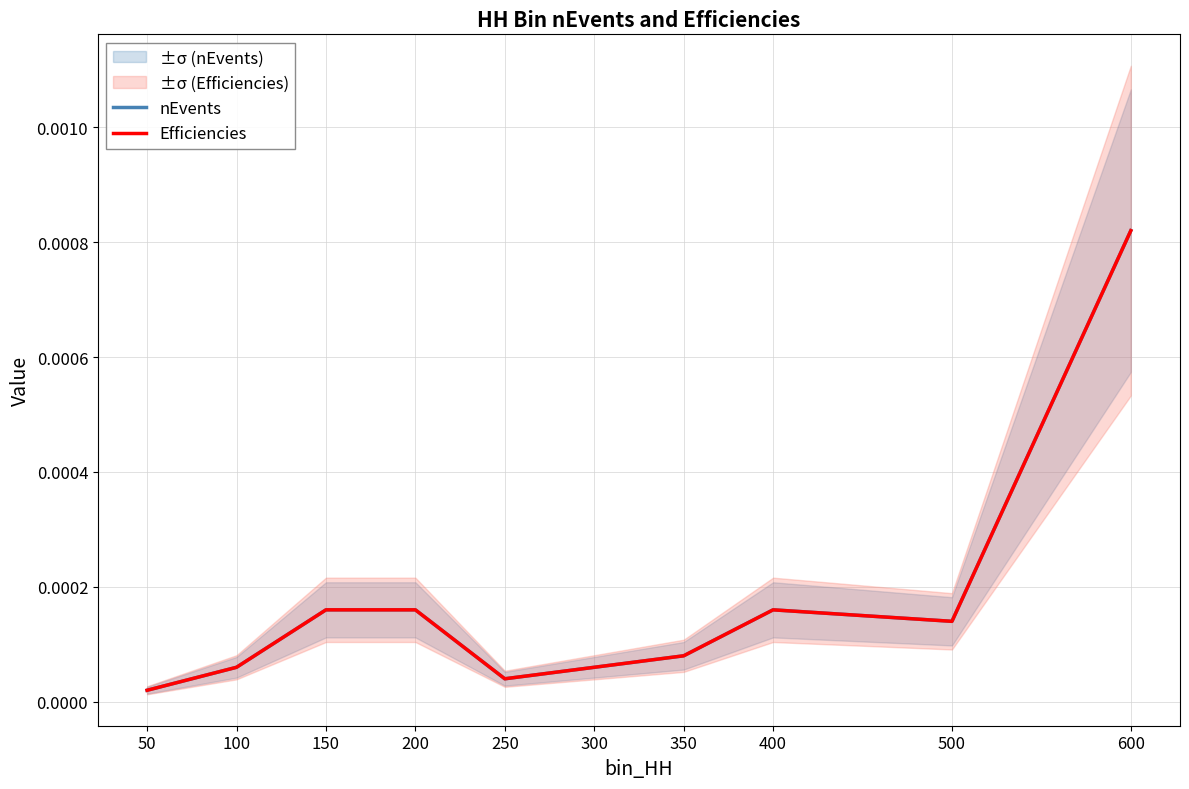

Which series changed the most between 50 and 300?

nEvents